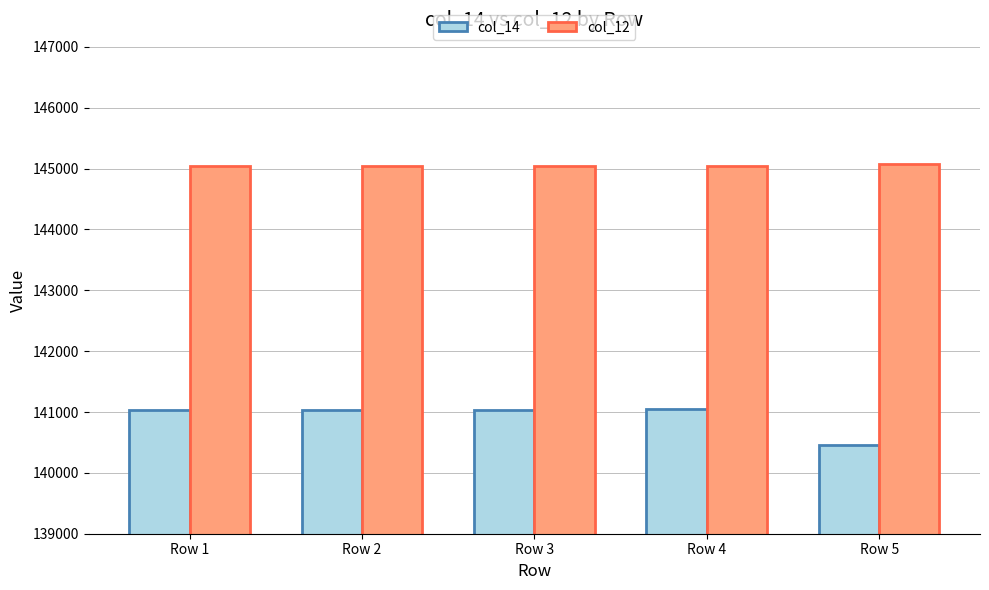

Which series has the widest spread of values?

col_14